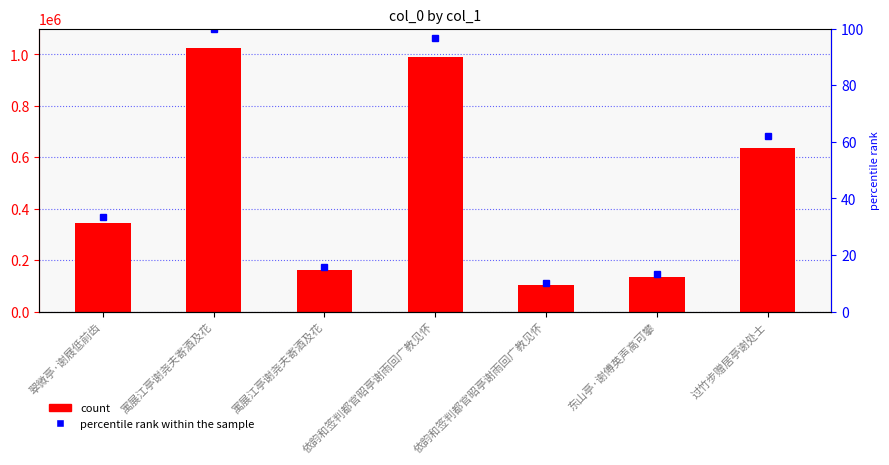

Which series has the largest total across all categories?

col_0